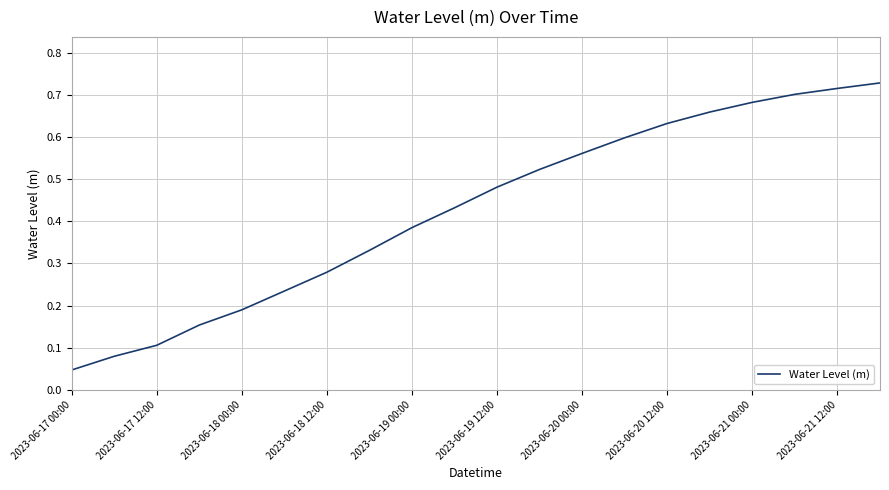

Reading right to left, what are all the values shown in this chart?

0.7	0.7	0.7	0.7	0.7	0.6	0.6	0.6	0.5	0.5	0.4	0.4	0.3	0.3	0.2	0.2	0.2	0.1	0.1	0.0